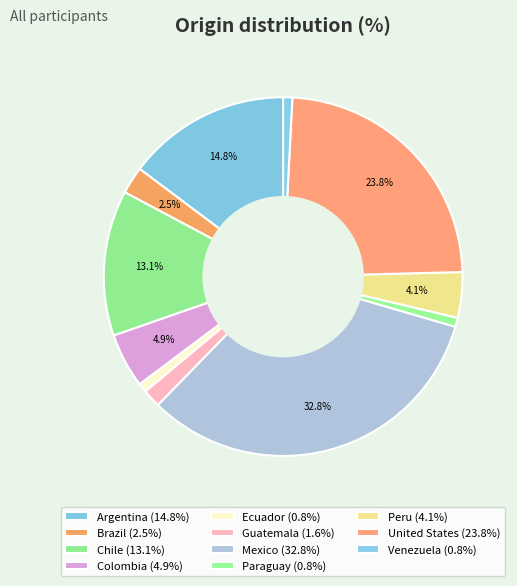

To the nearest percent, what is the average slice percentage?

9%